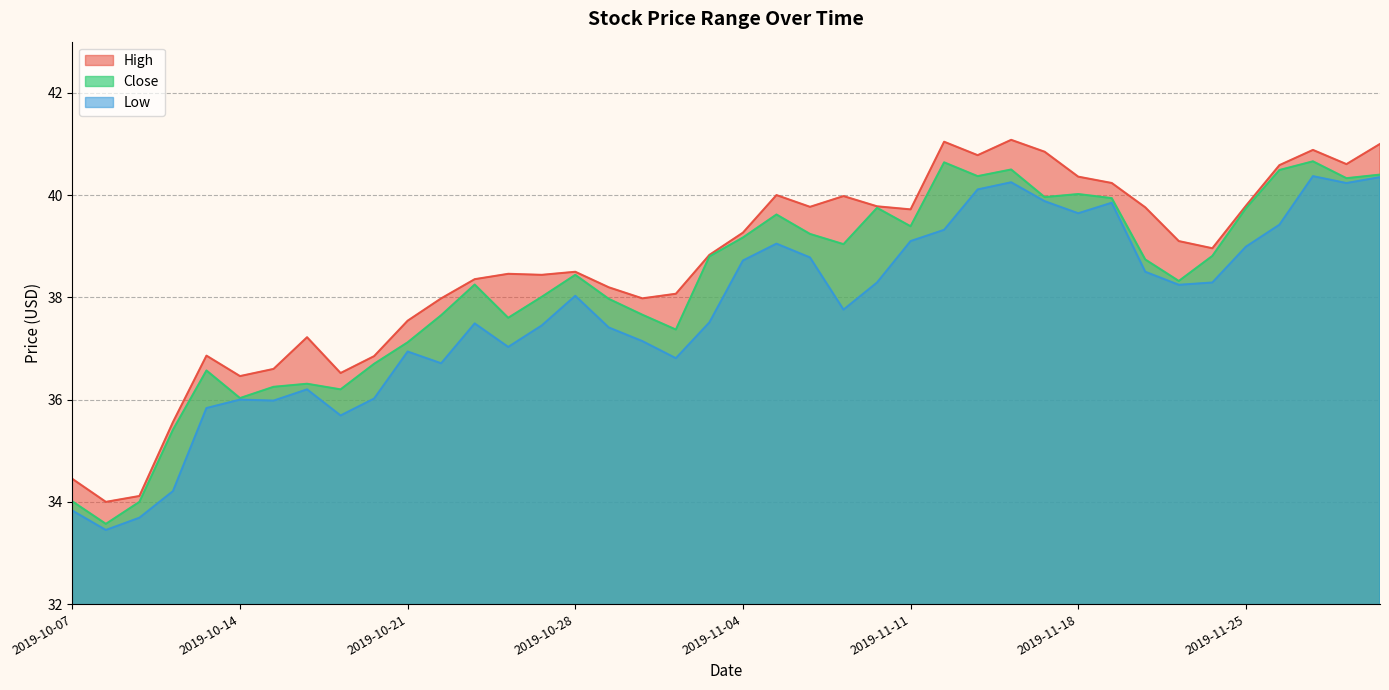

True or false: Low has more than 1 interior local peaks.

True